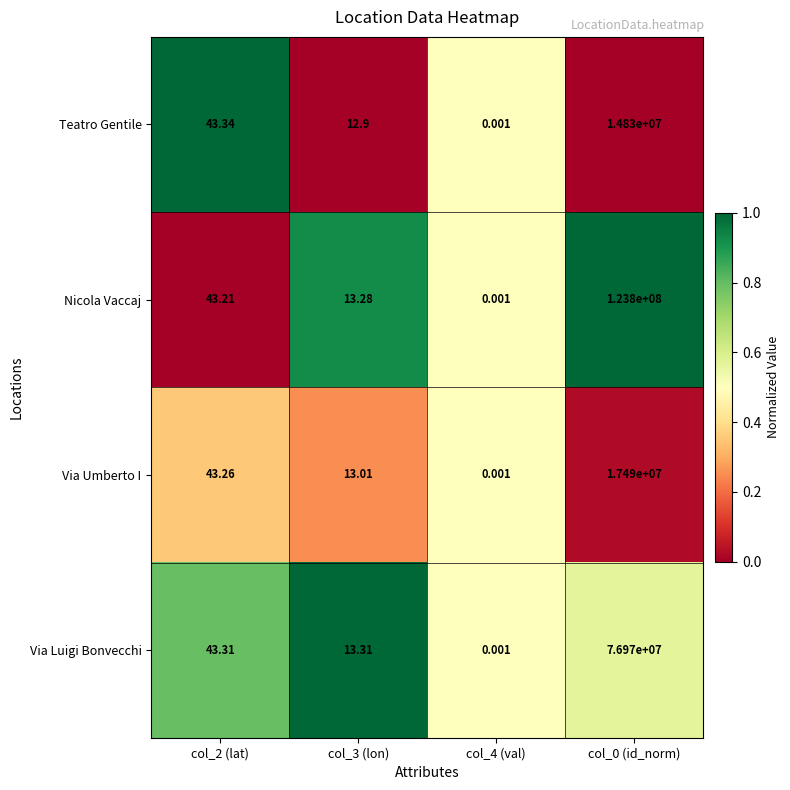

Which series has the largest range (max minus min)?

Nicola Vaccaj